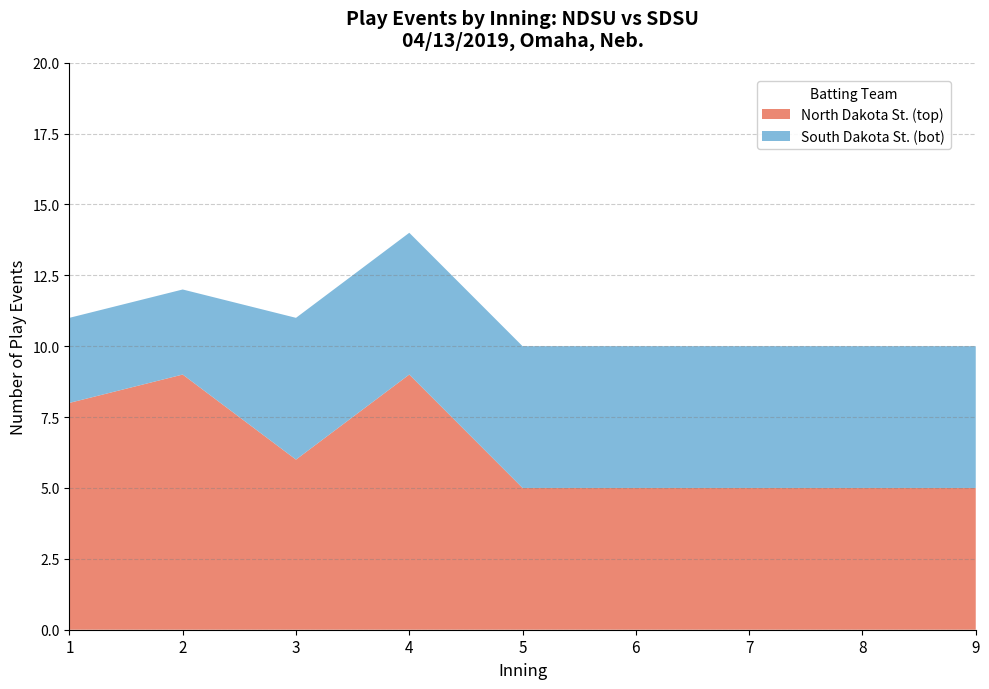

The North Dakota St. (top) series shows 9 at 4. True or false?

True